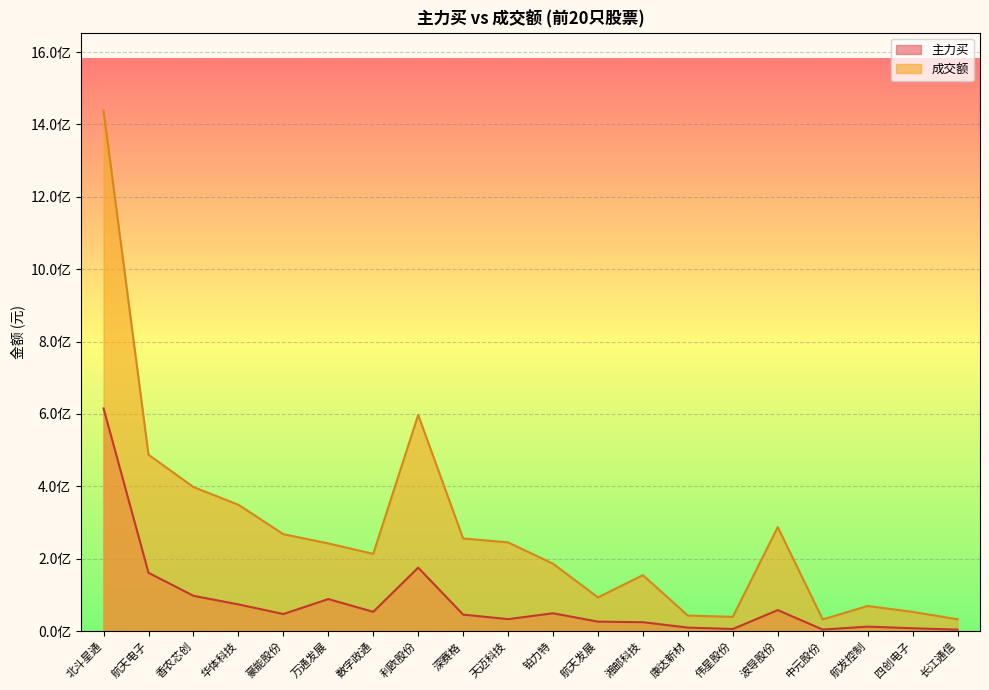

What is the sum of all 成交额 values?

5487272868